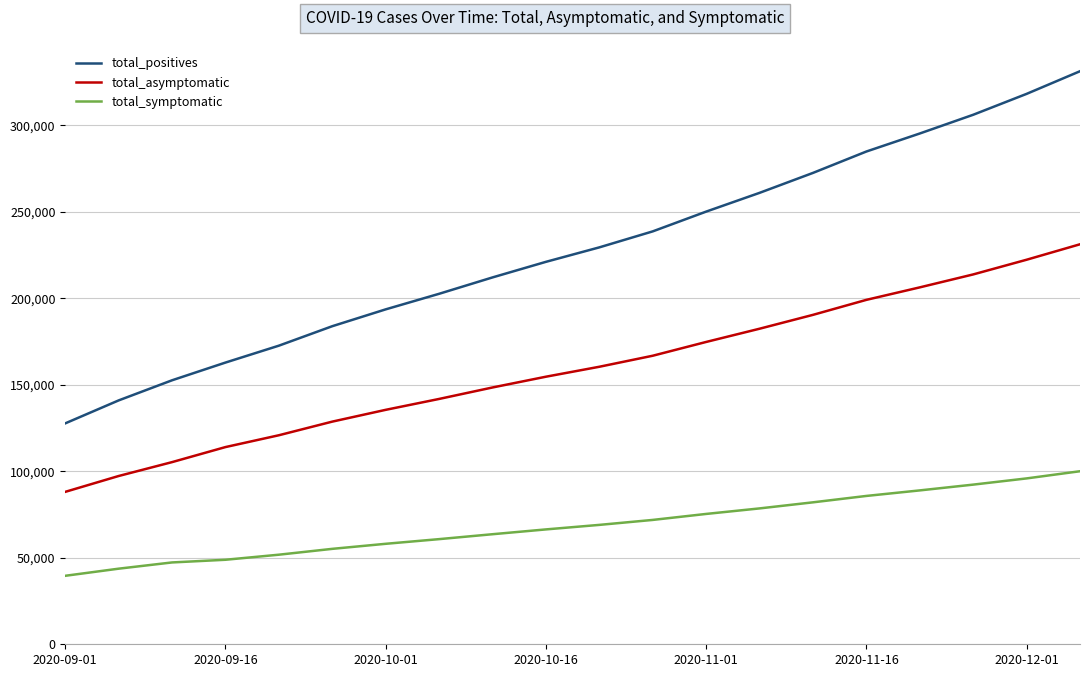

What is the maximum value shown in the chart?

331255